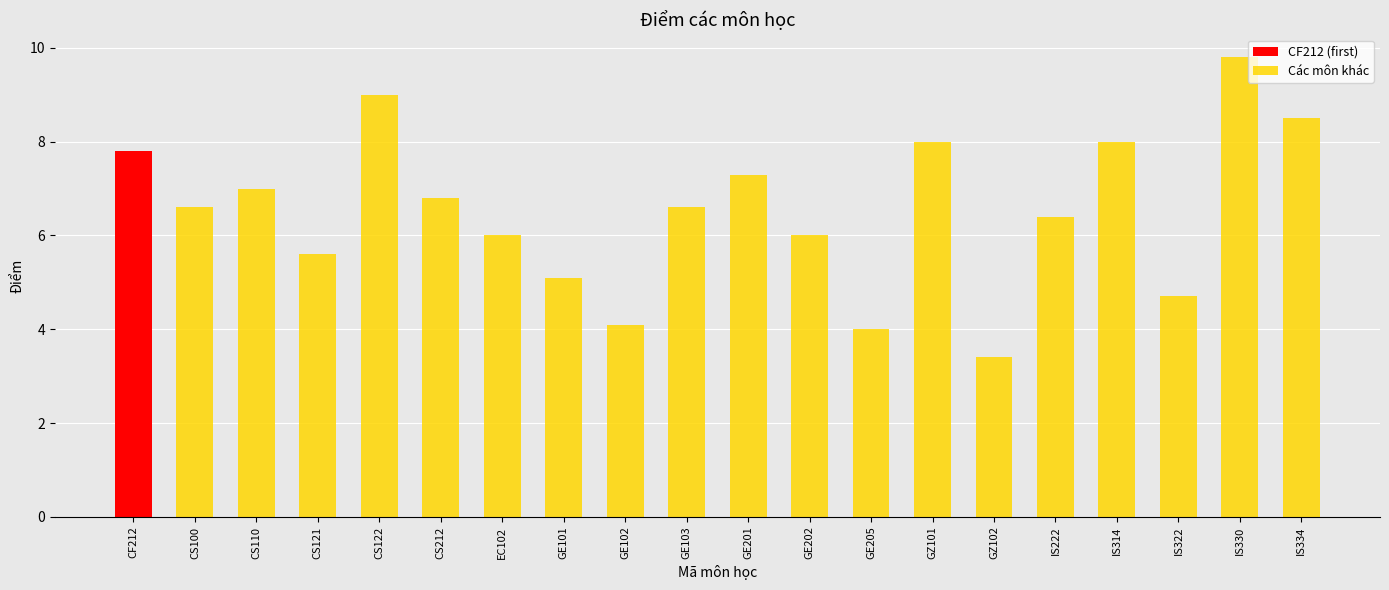

The chart shows a value of 5.1 at GE101. True or false?

True